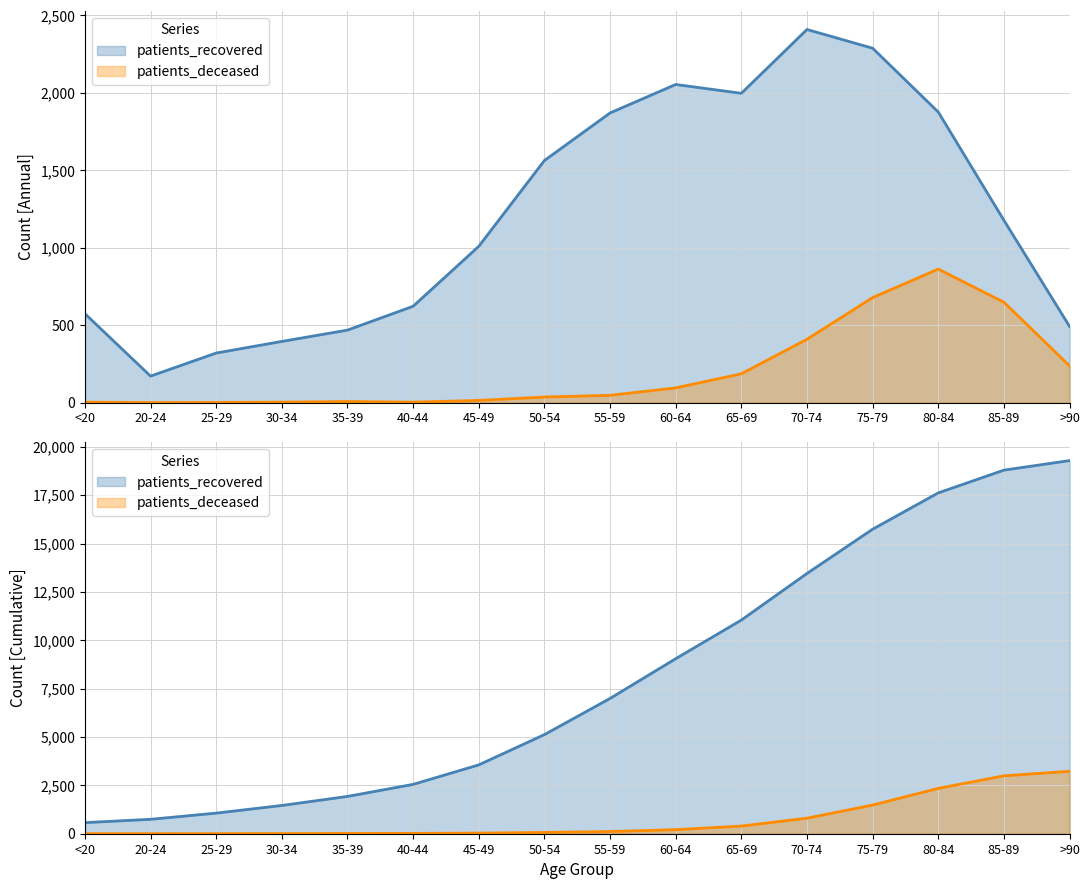

At how many categories does at least one series exceed 10546?

6